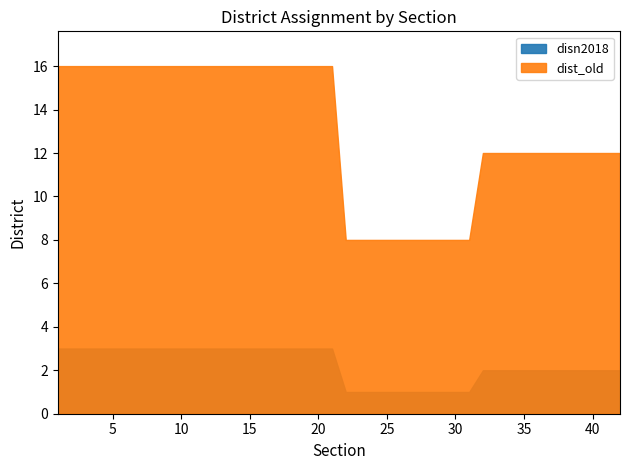

What is the maximum value shown in the chart?

16